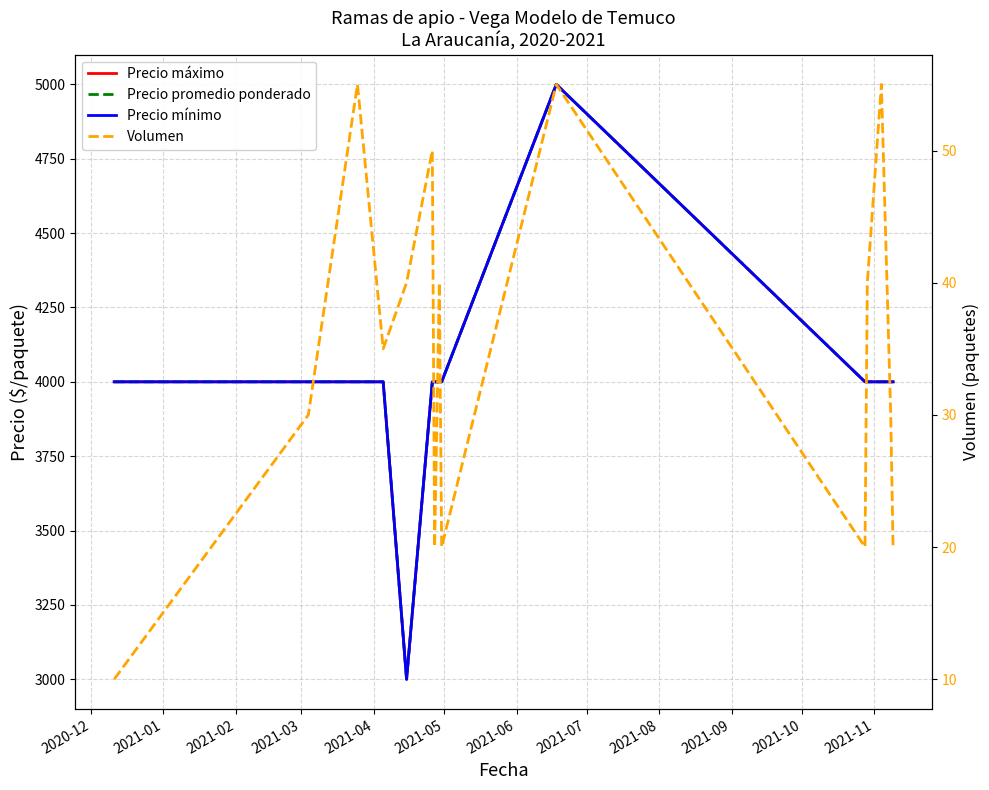

At how many categories does at least one series exceed 3491?

14